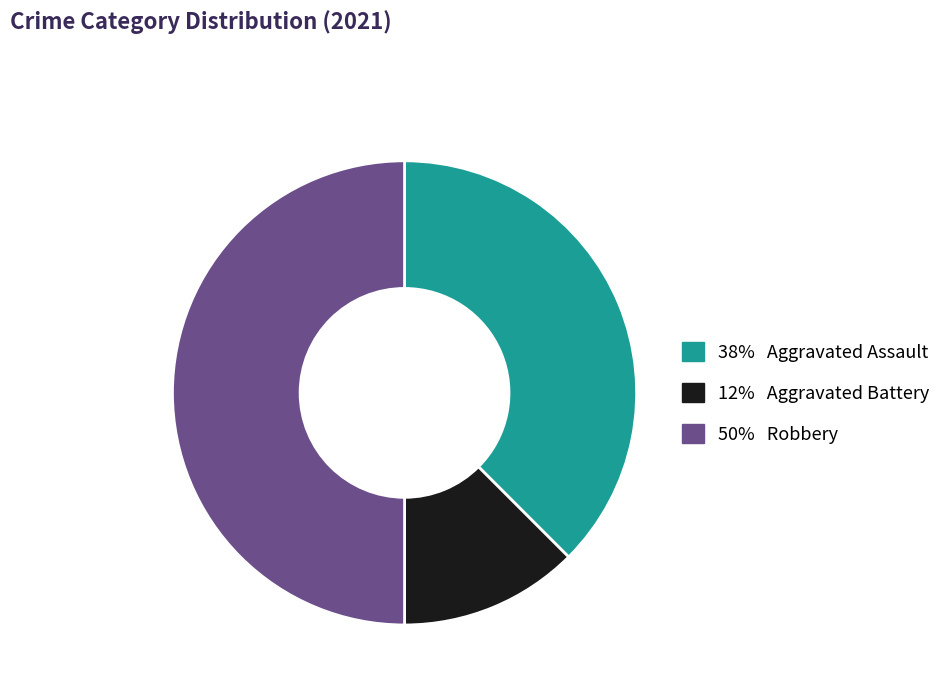

Which category has the biggest portion of the pie?

Robbery